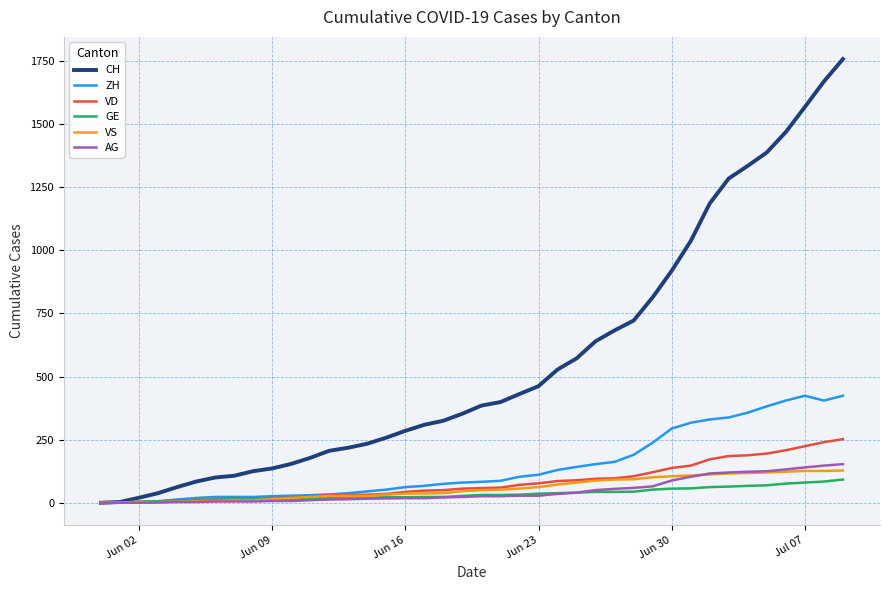

What is the maximum value for AG?

153